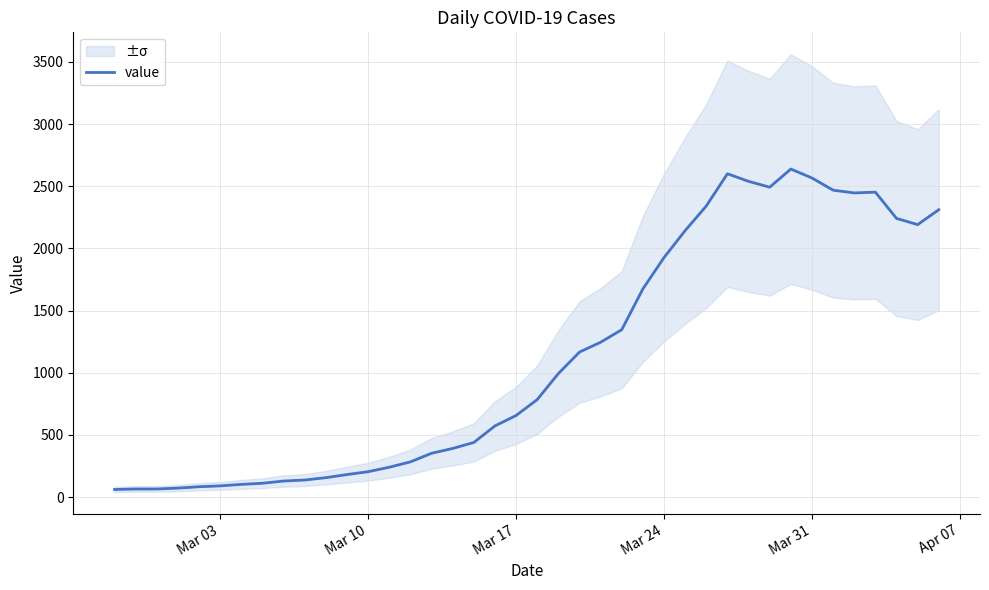

What is the highest value of the value series?

2638